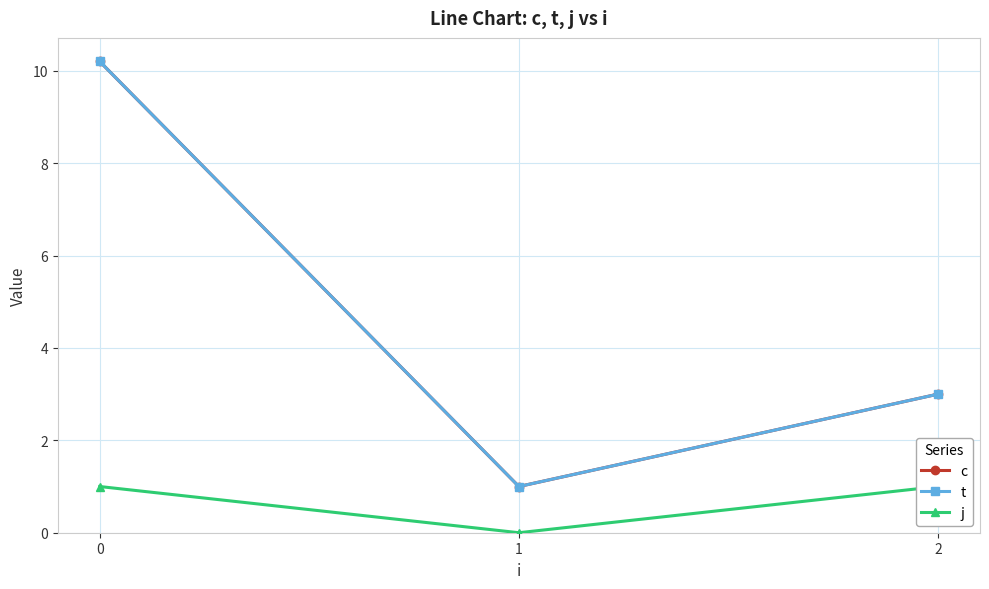

What is the total value across all series at 2?

7.0